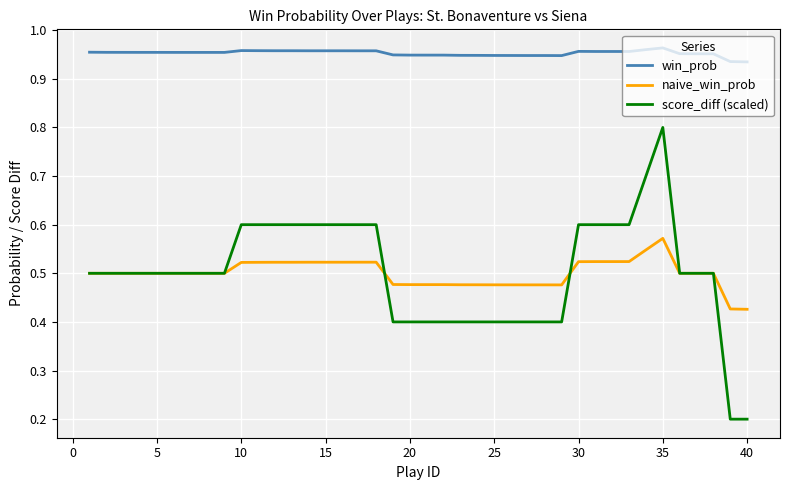

How many naive_win_prob values are between 0 and 1?

40